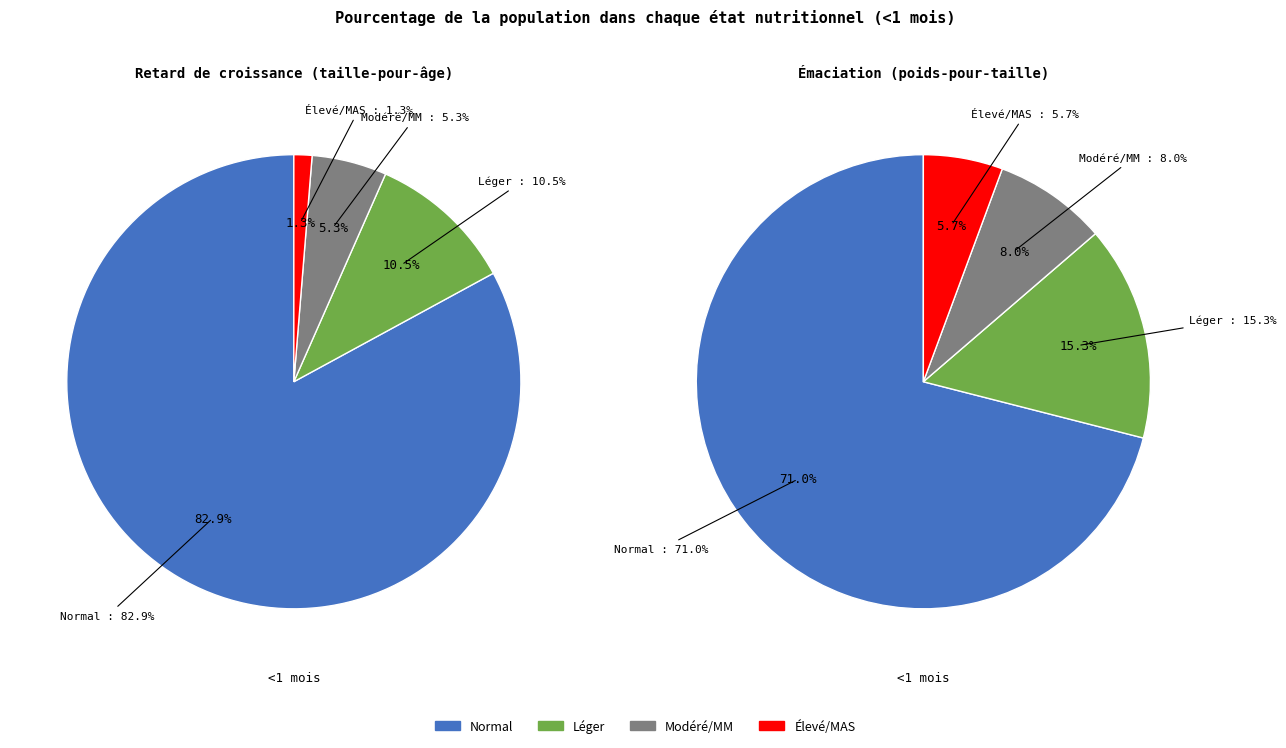

How many segments does this pie chart have?

4